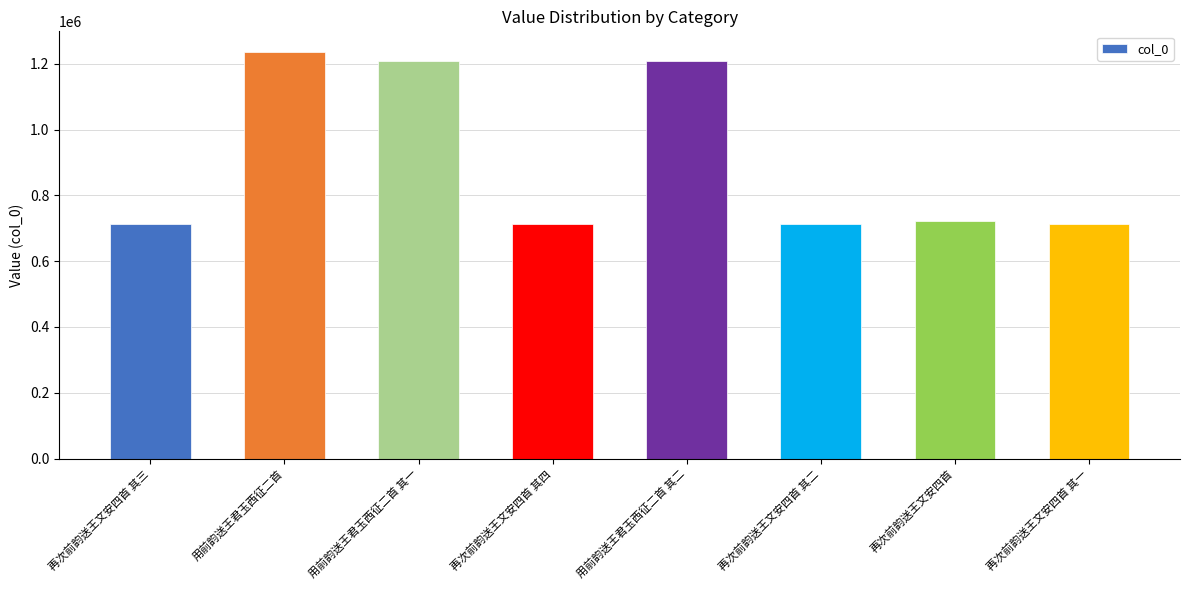

Is it true that the value at 用前韵送王君玉西征二首 其一 is 1209389?

True